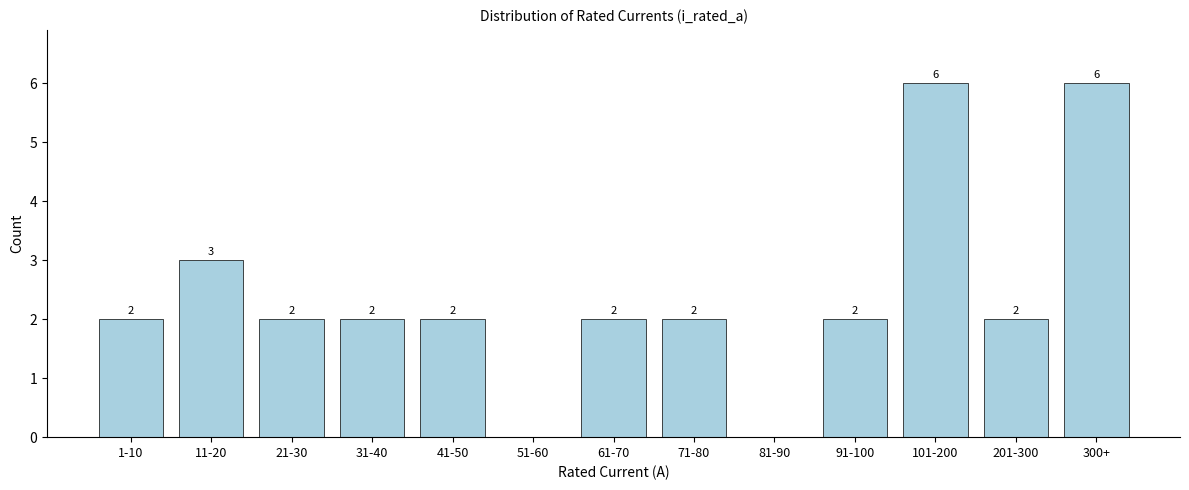

Reading left to right, extract all data points from this chart.

1-10=2	11-20=3	21-30=2	31-40=2	41-50=2	51-60=0	61-70=2	71-80=2	81-90=0	91-100=2	101-200=6	201-300=2	300+=6